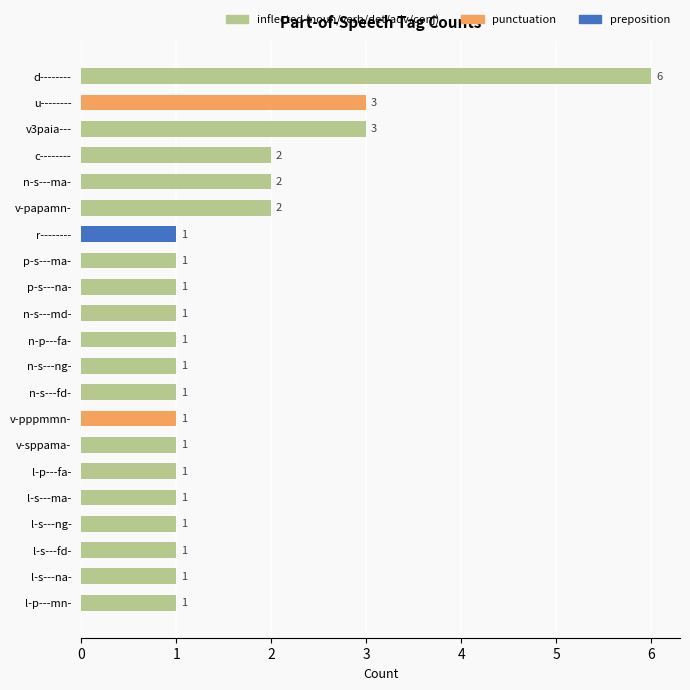

What is the greatest value displayed?

6